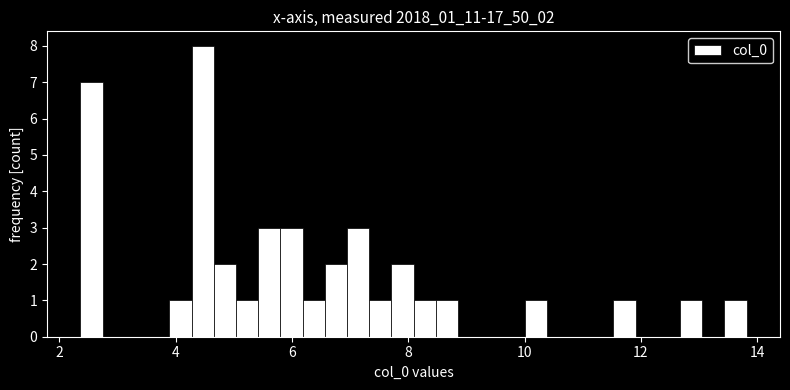

Read against the x-axis, roughly where is the centre of the tallest bar?

4.4